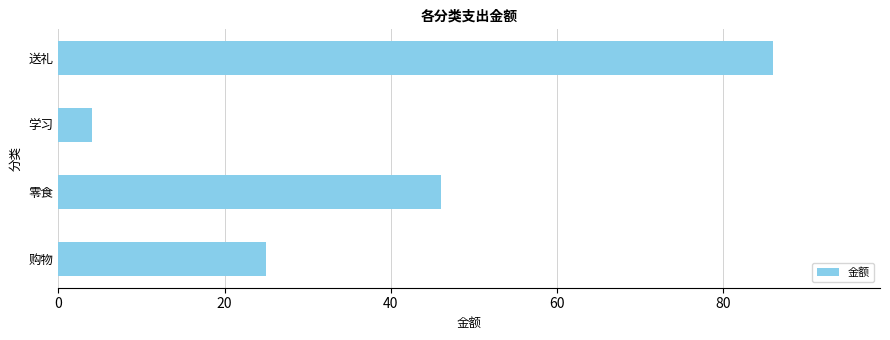

What is the smallest value displayed?

4